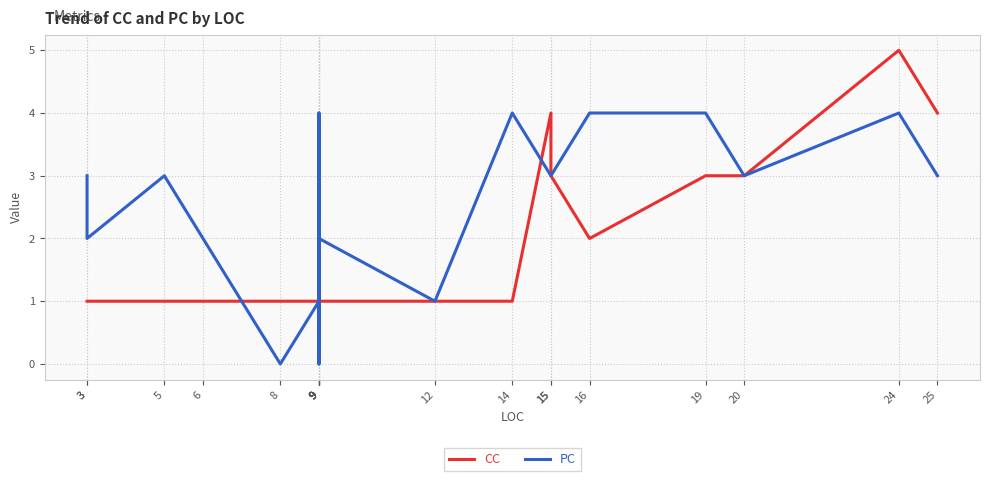

In CC, how many points are higher than both neighbors (excluding endpoints)?

2